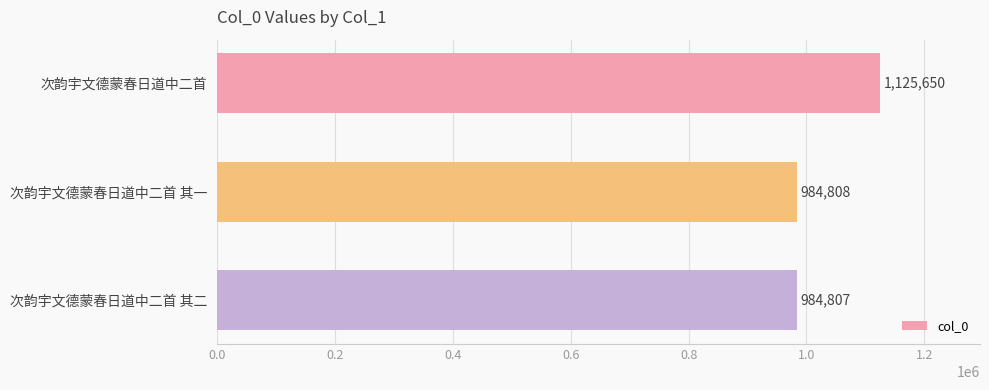

Rank the categories by value from lowest to highest.

次韵宇文德蒙春日道中二首 其二, 次韵宇文德蒙春日道中二首 其一, 次韵宇文德蒙春日道中二首